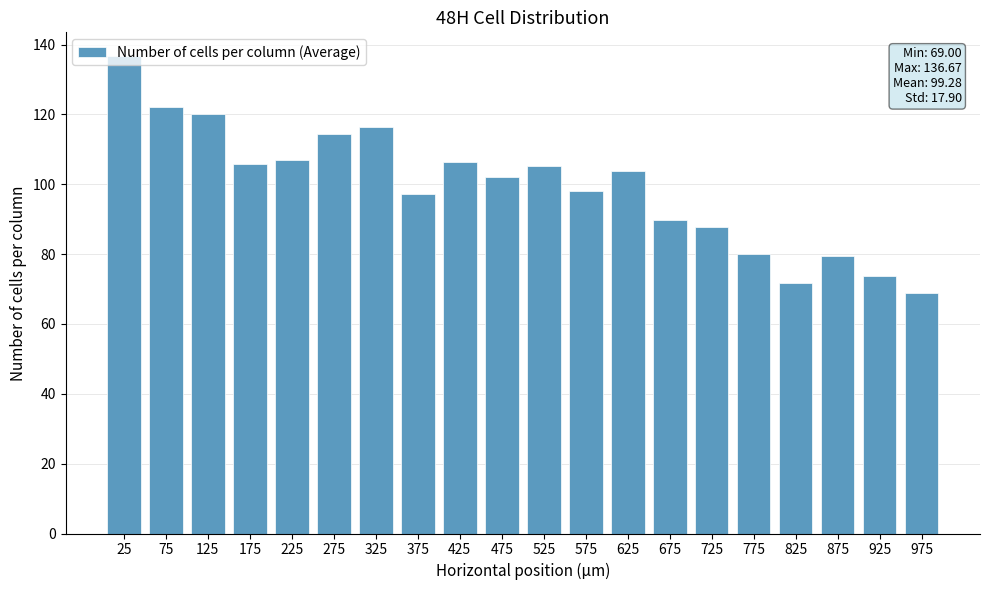

How many bars are there in total?

20